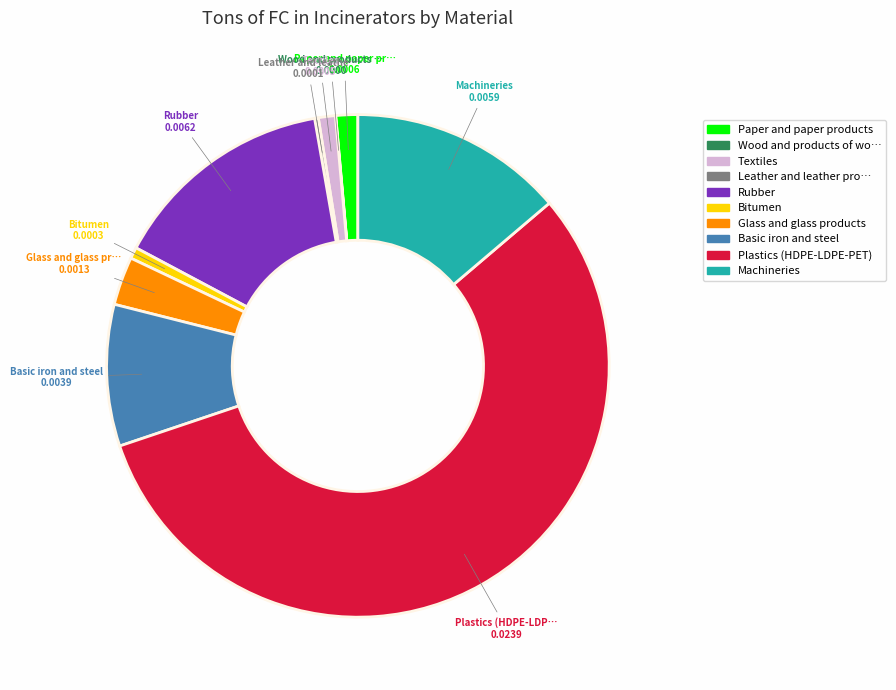

Is there any slice that represents more than half of the pie?

Yes